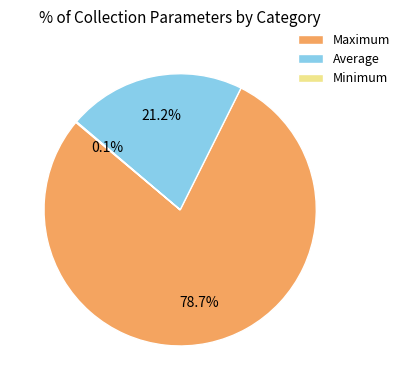

Between Average and Maximum, which is larger?

Maximum